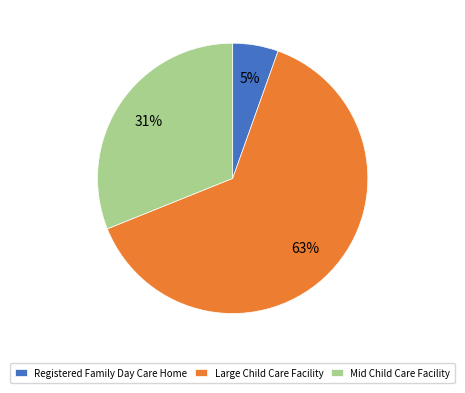

Which has a higher value, Mid Child Care Facility or Large Child Care Facility?

Large Child Care Facility